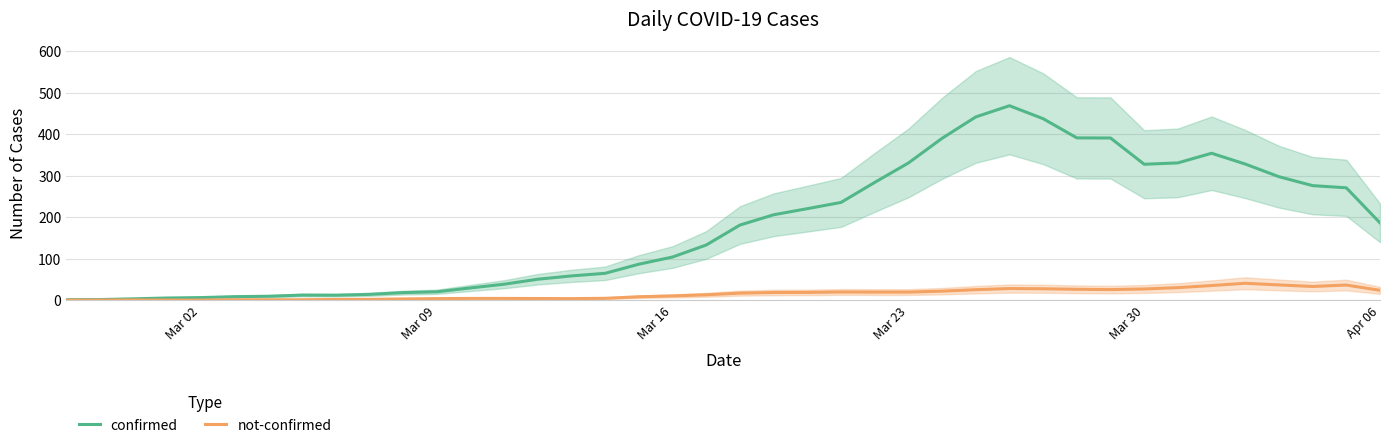

What is the difference between the maximum and minimum values in the not-confirmed series?

40.5